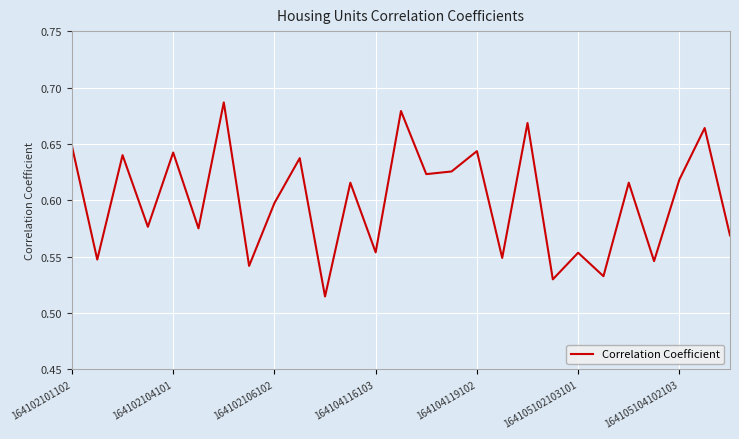

Which has a higher value, 164102101102 or 164105104102103?

164102101102